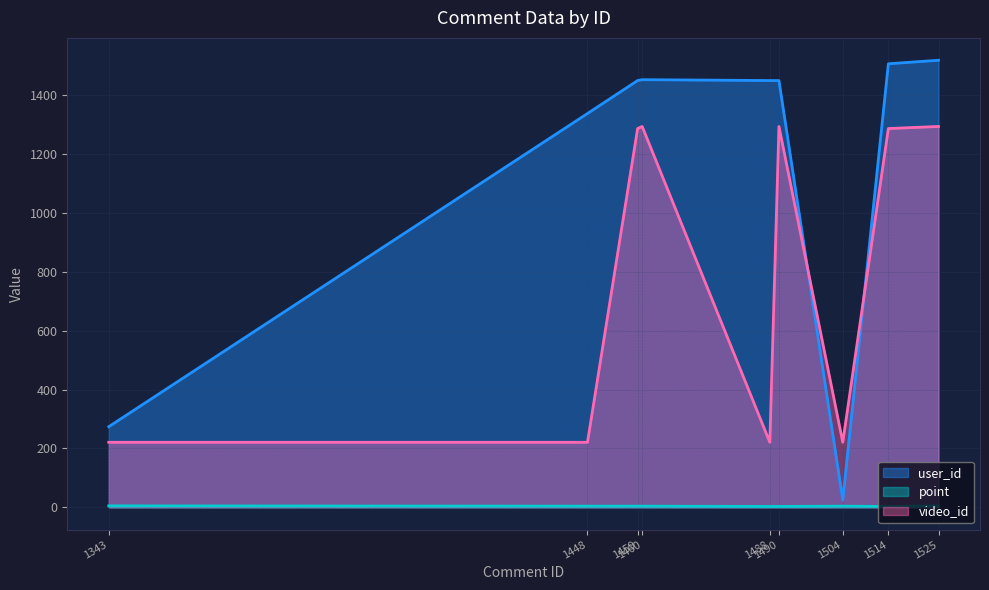

At which category does video_id reach its first local peak?

1460